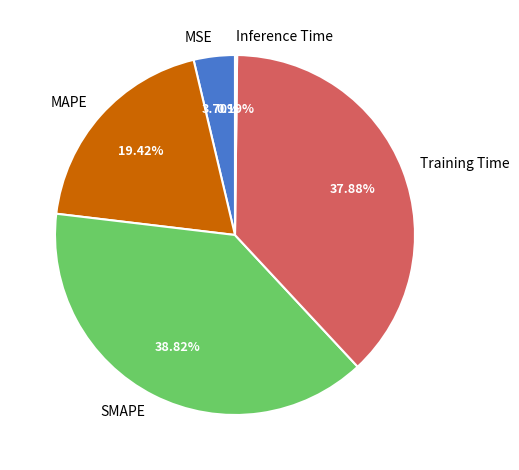

Is SMAPE the majority of the pie?

No